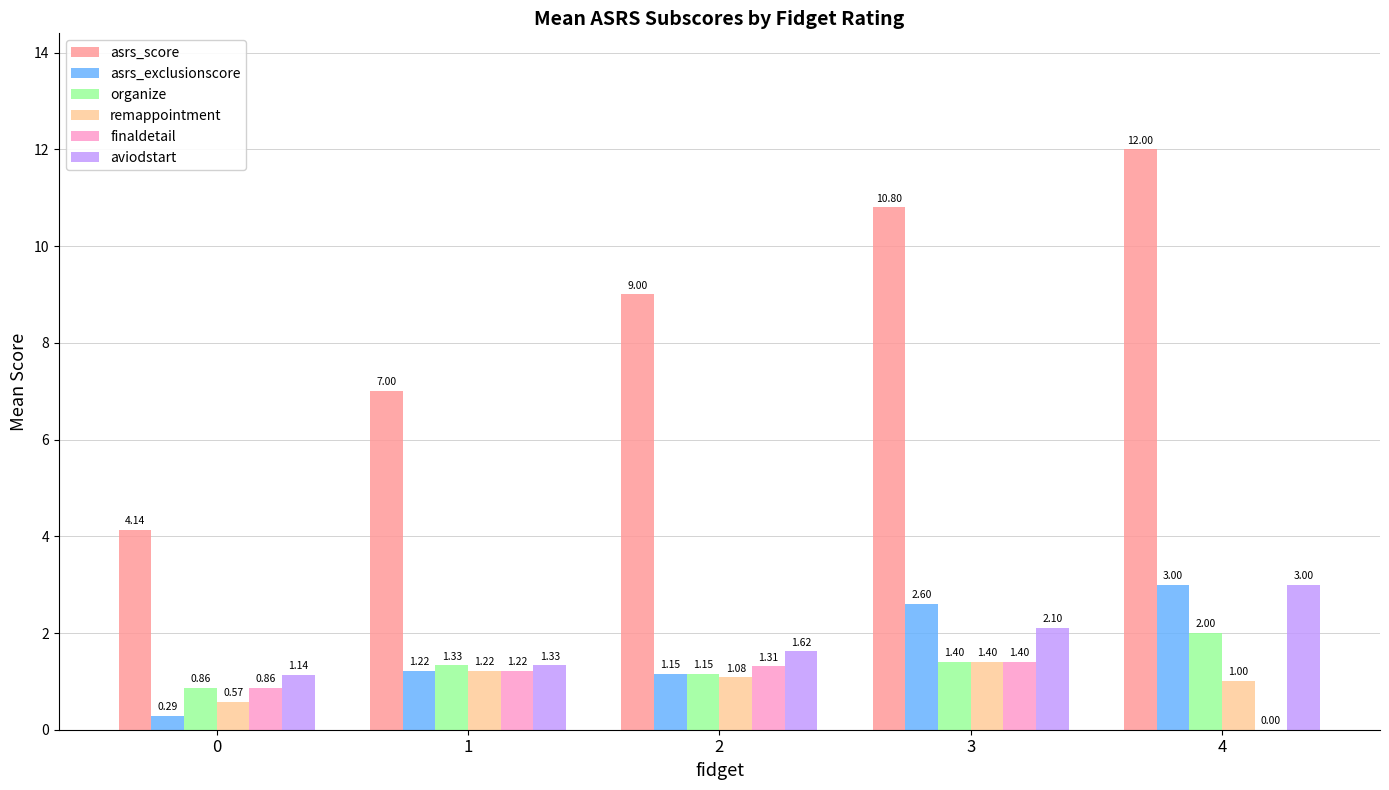

What is the sum of all asrs_exclusionscore values?

8.3